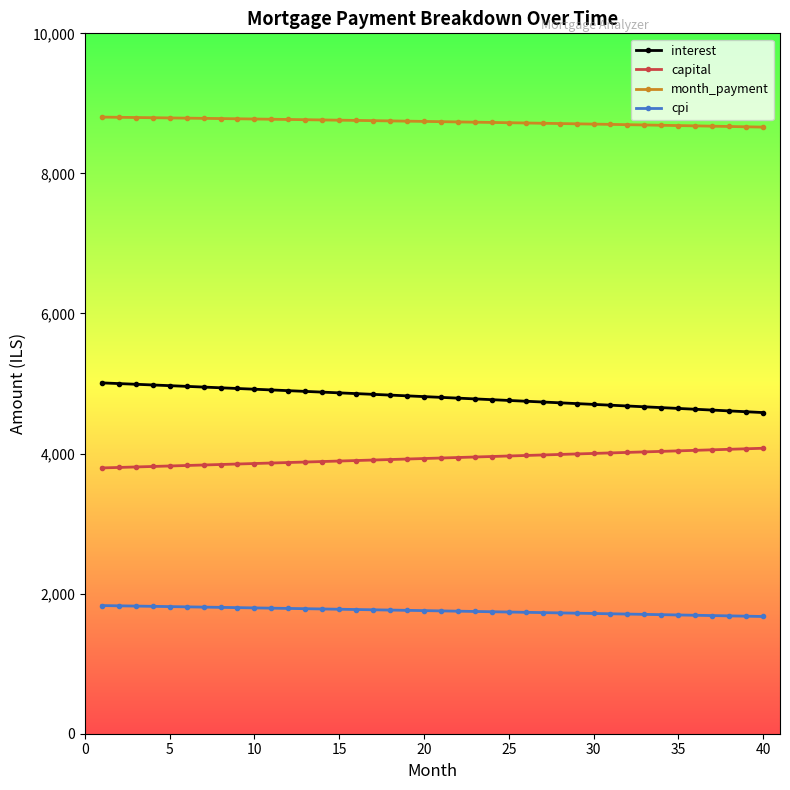

What is the value of the capital point at the 4th from the left?

3815.7